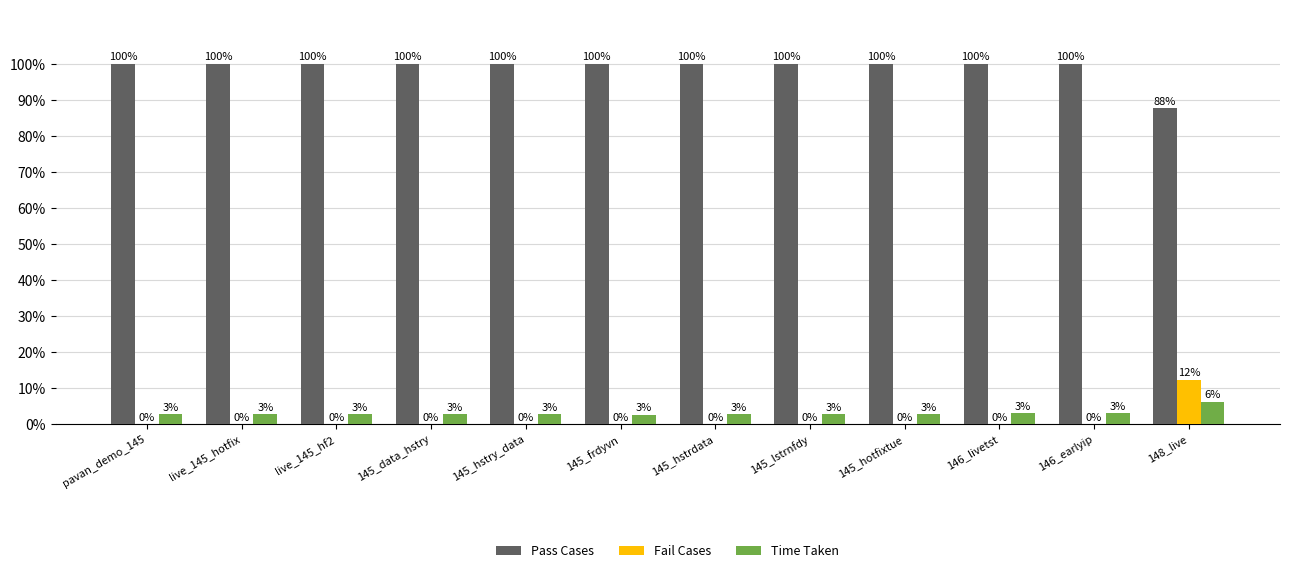

Is it true that Fail Cases equals -4.2 at 145_lstrnfdy?

False